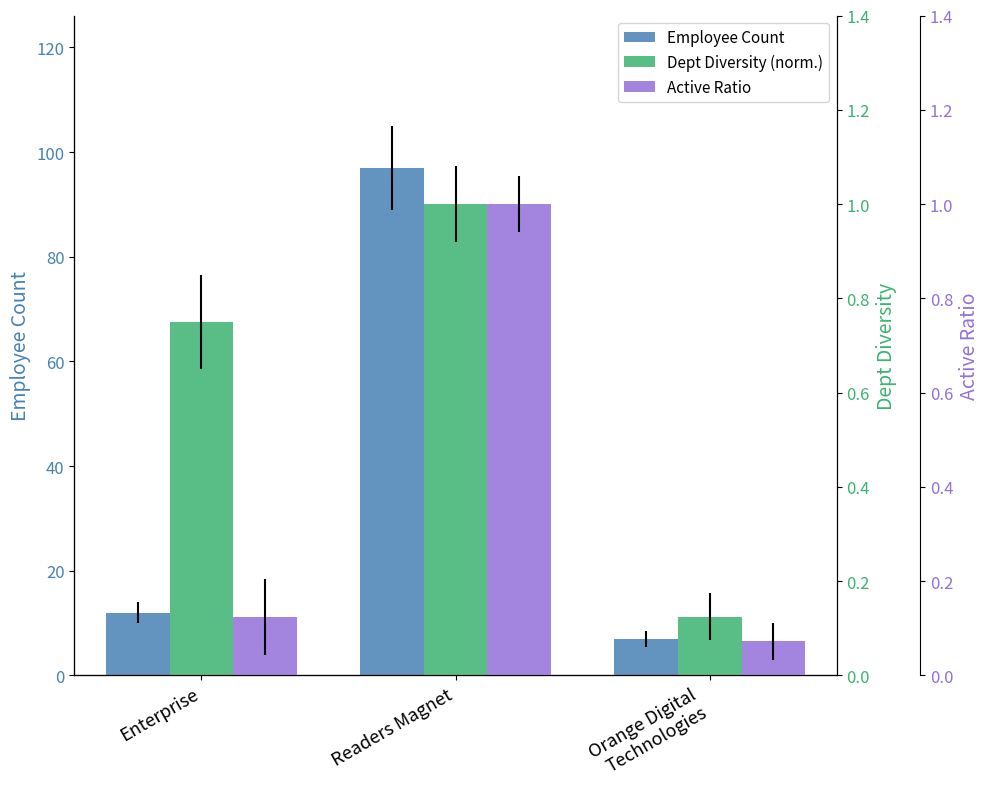

Rank the series at Enterprise from lowest to highest value.

Active Ratio, Dept Diversity (norm.), Employee Count